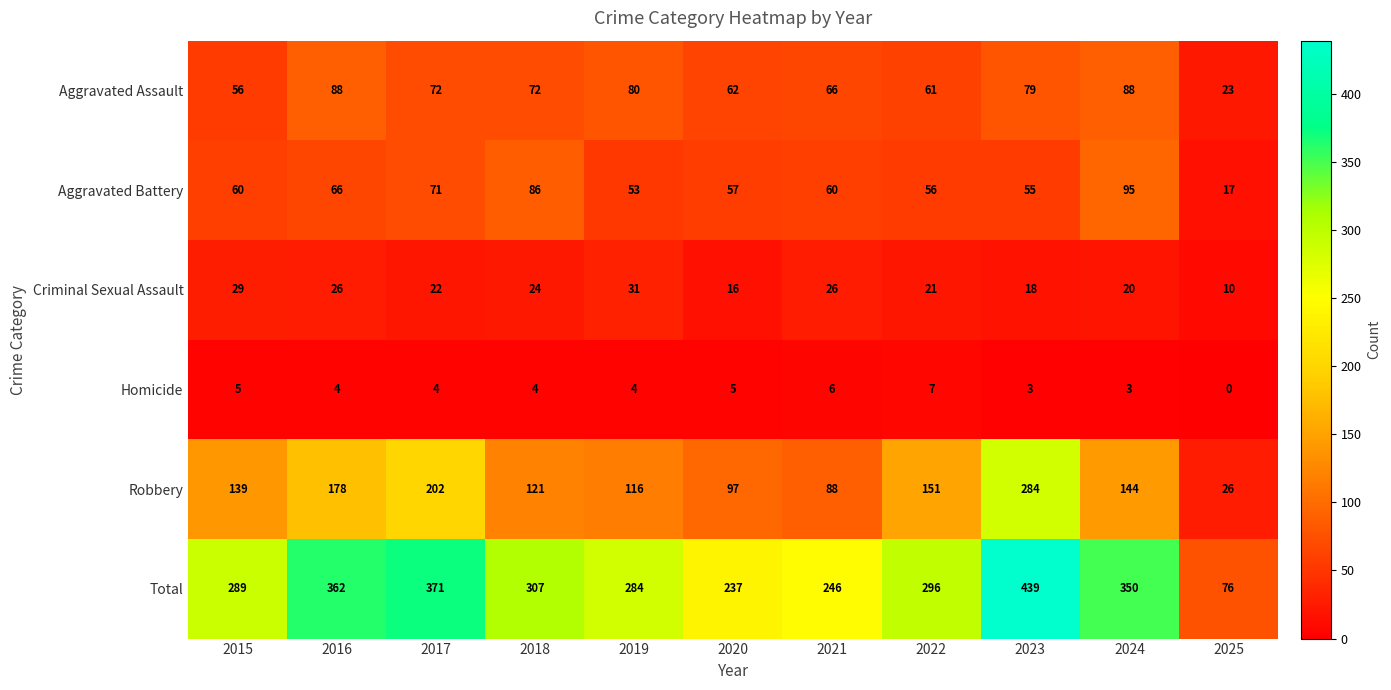

What is the sum of all Criminal Sexual Assault values?

243